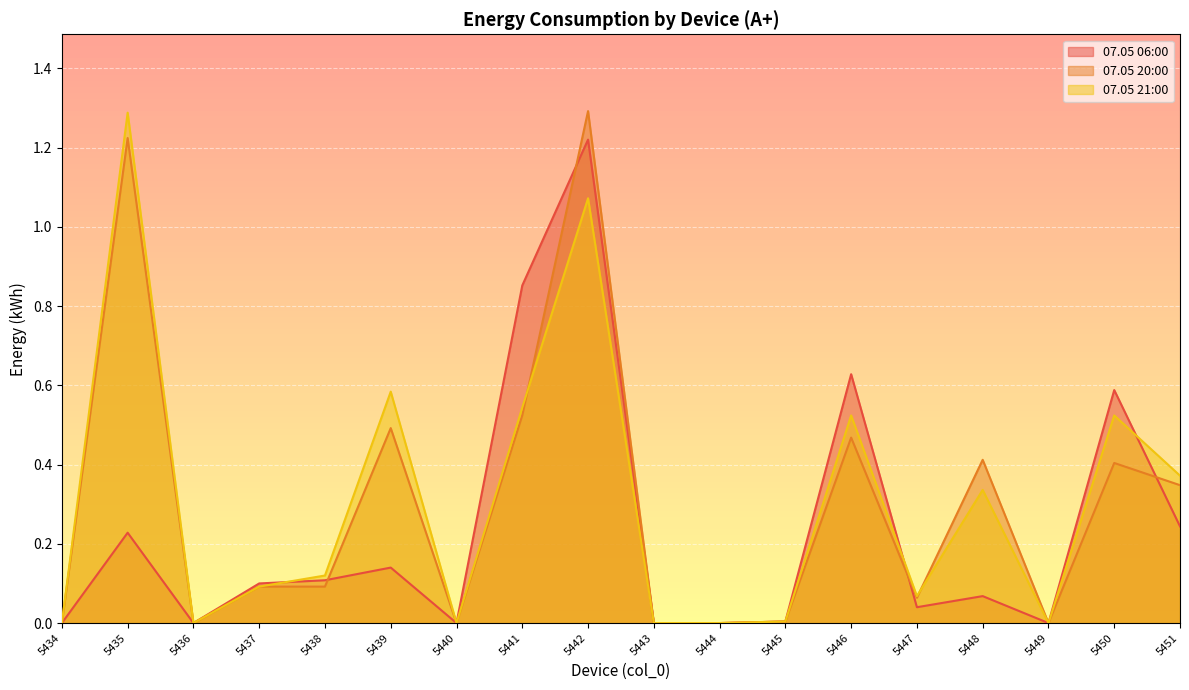

How many categories are shown in the chart?

18